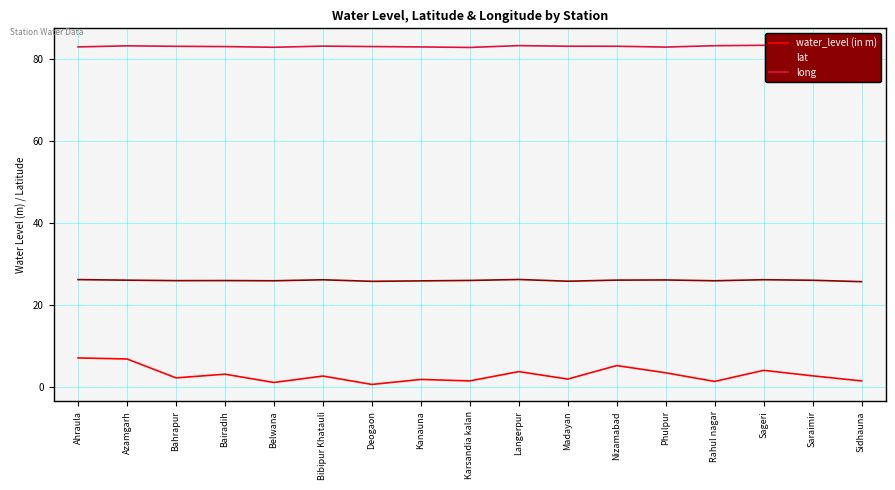

What is the spread (max minus min) of values at Kanauna?

81.1